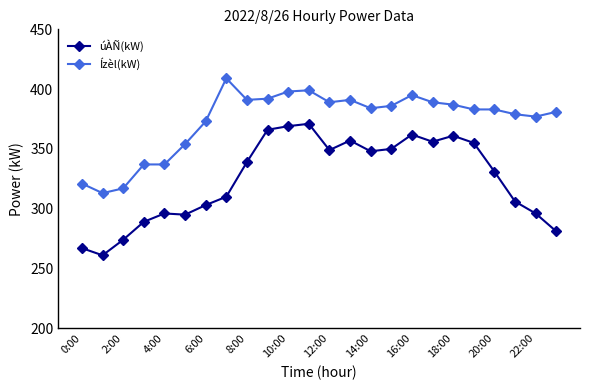

Which series has the largest total across all categories?

Ízèl(kW)